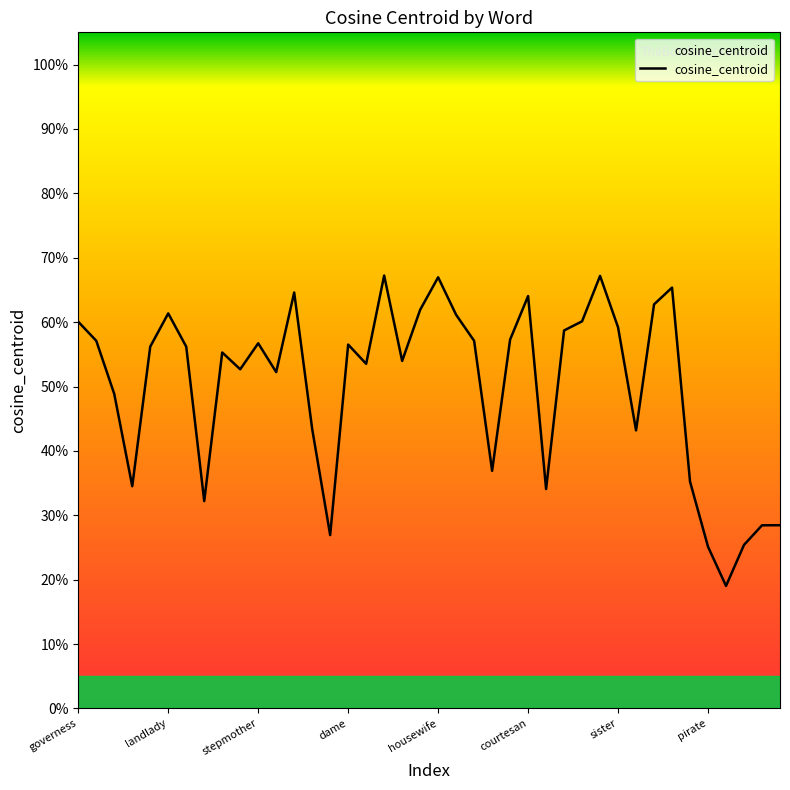

What is the minimum value shown in the chart?

0.2